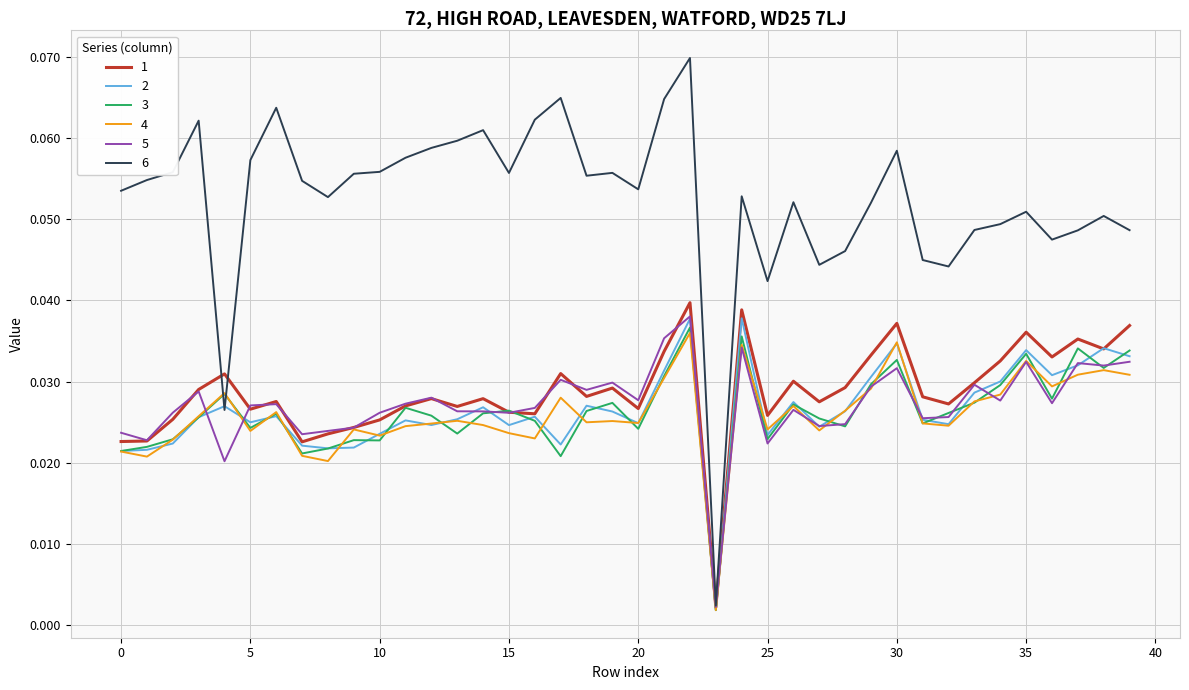

Which series has the largest total across all categories?

6